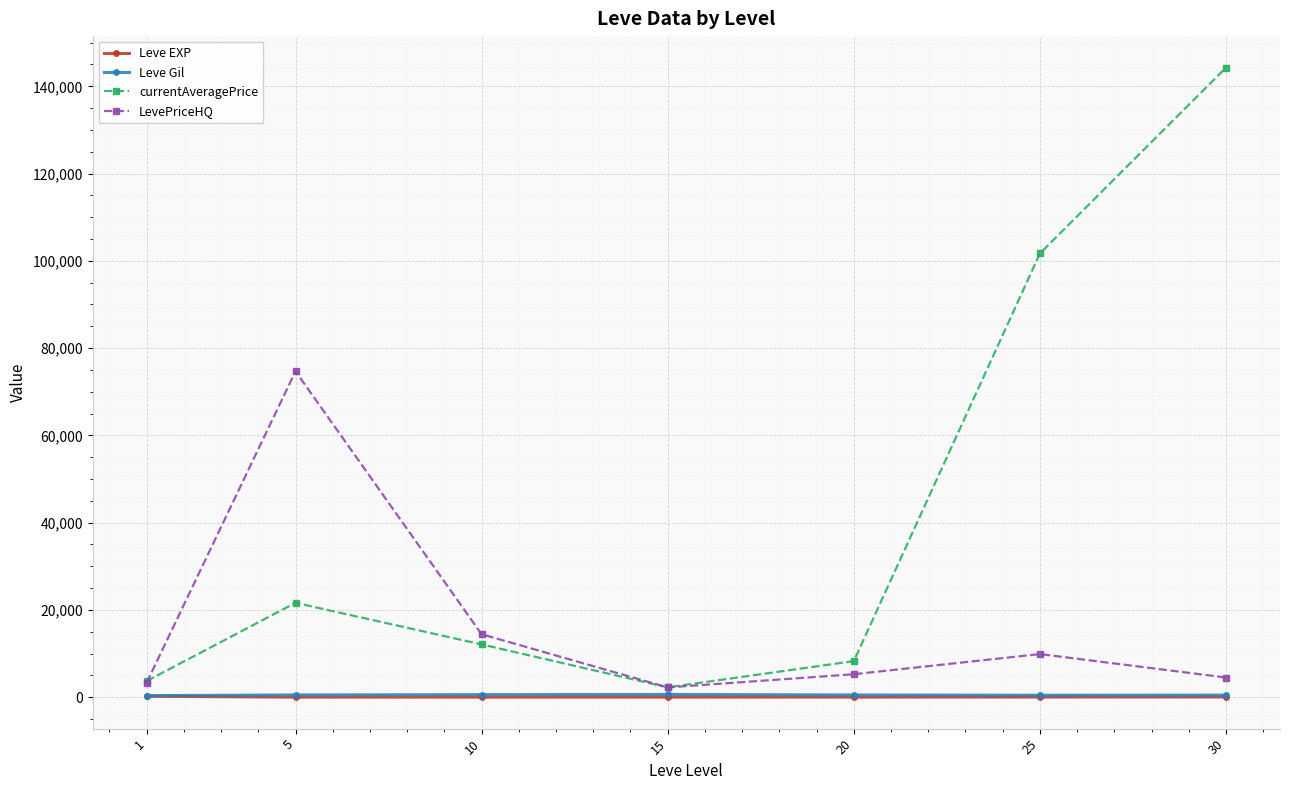

The value of LevePriceHQ at 1 is 3302.3. True or false?

True